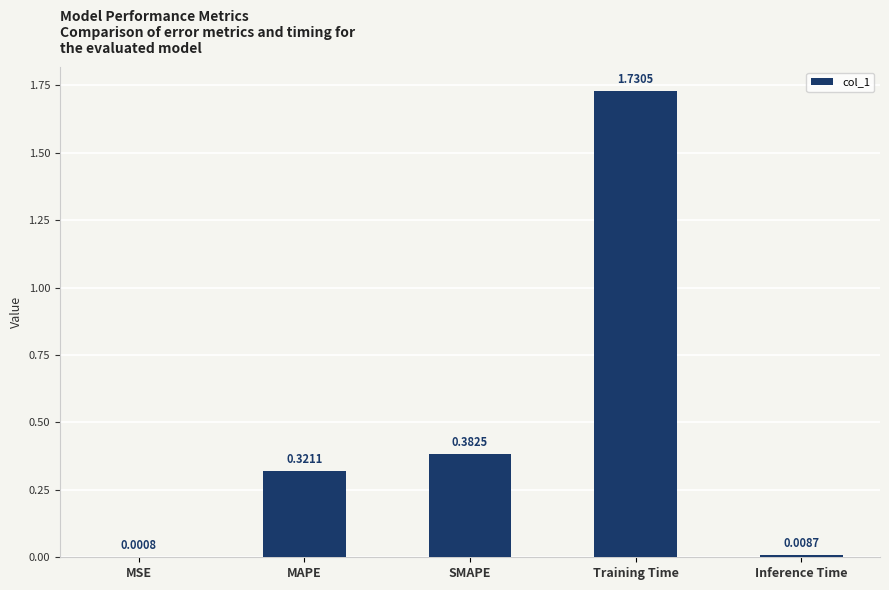

What is the change in value from Training Time to Inference Time?

-1.7